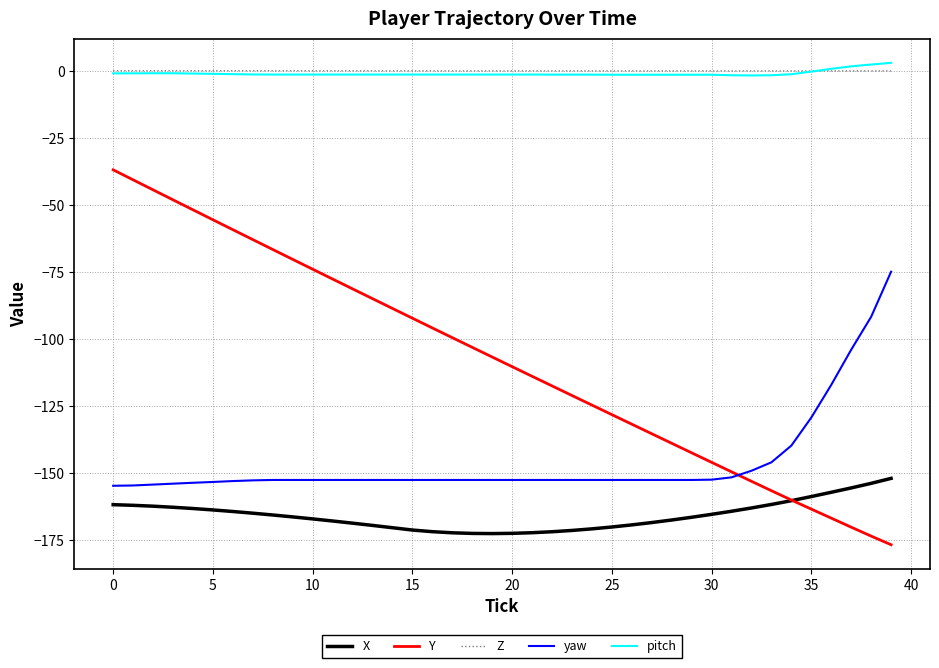

True or false: yaw and X intersect in this chart.

False